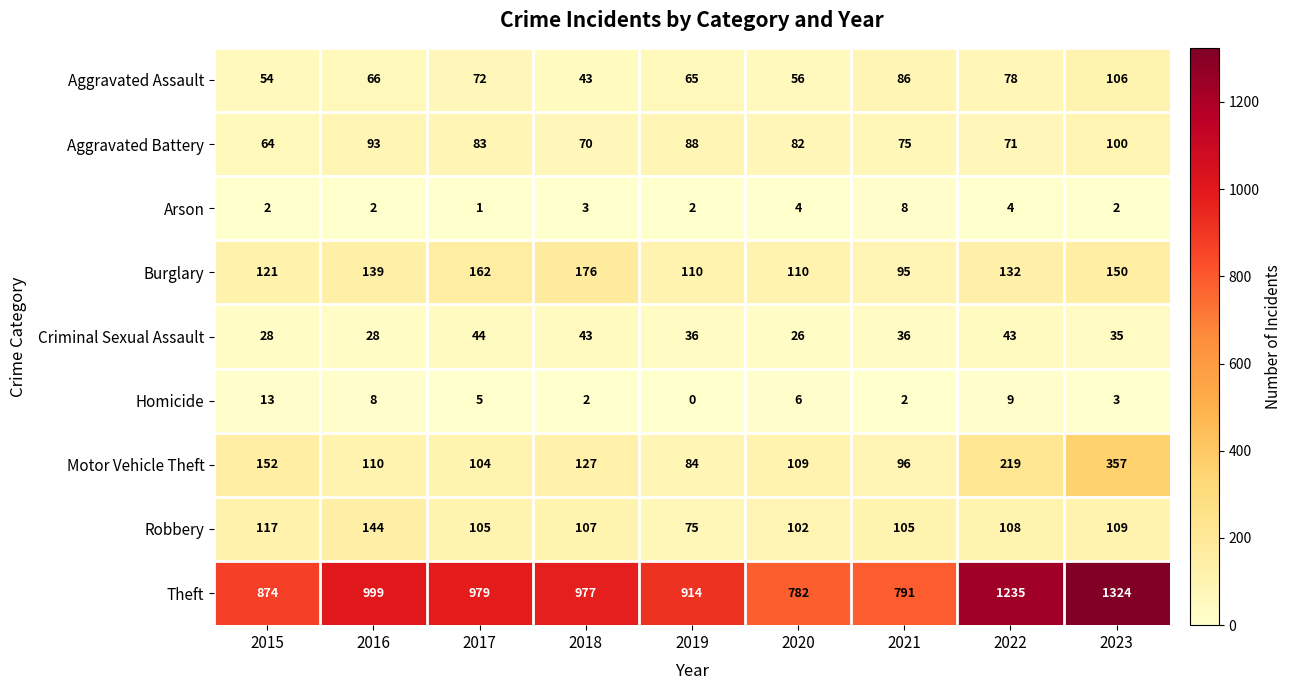

Is the value of Motor Vehicle Theft at 2022 greater than the value of Robbery at 2015?

Yes